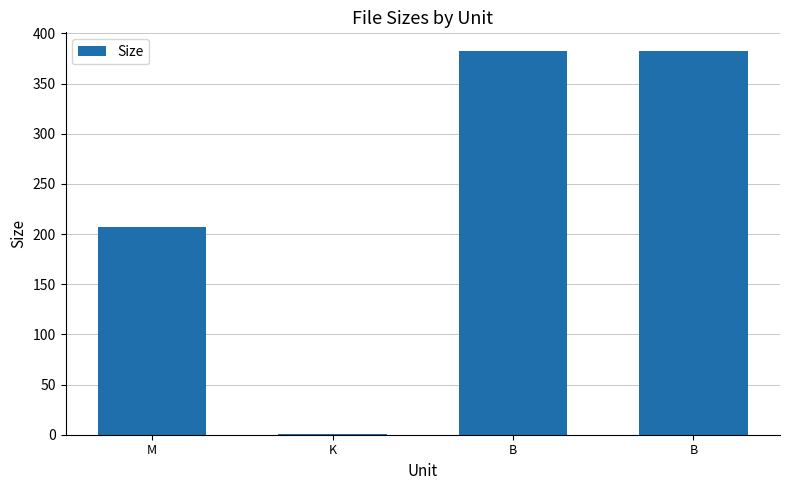

What is the value of the 2nd bar from the left?

1.1